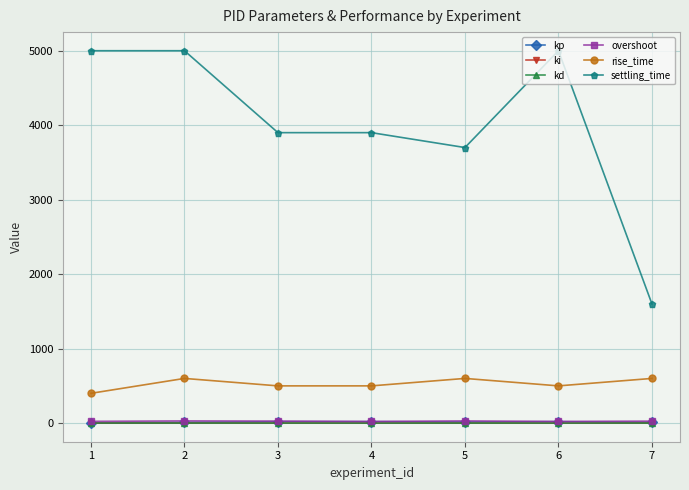

What is the difference between the highest and lowest values at 1?

4999.9